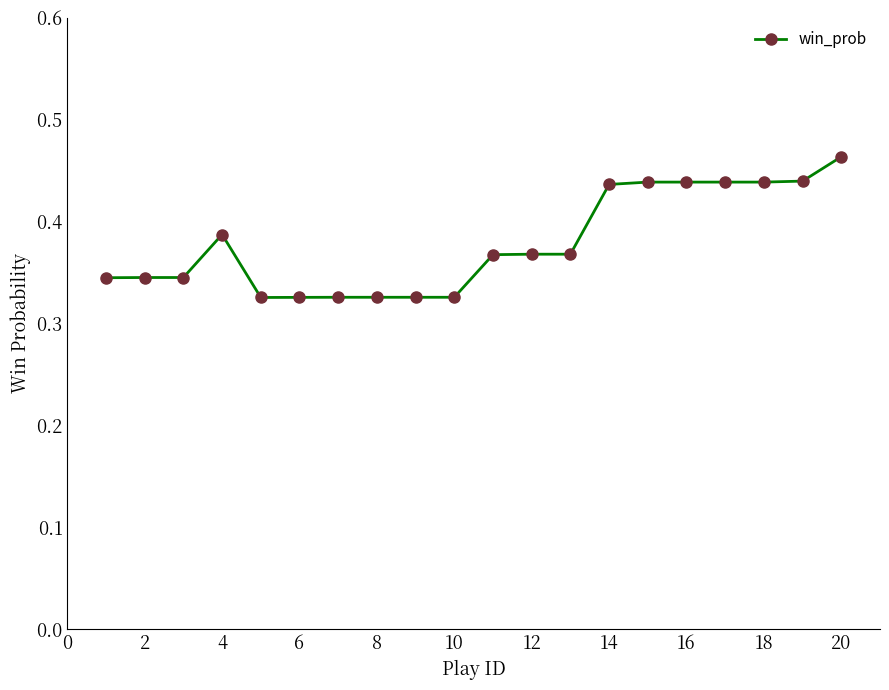

What is the sum of all values?

7.6